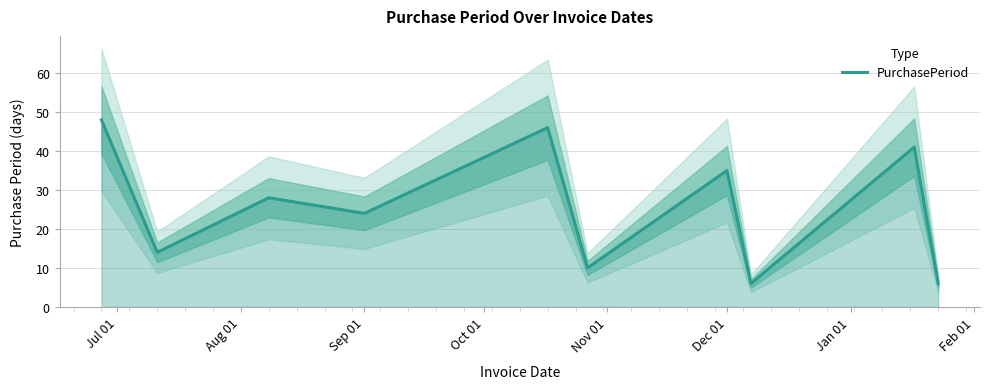

What is the greatest value displayed?

48